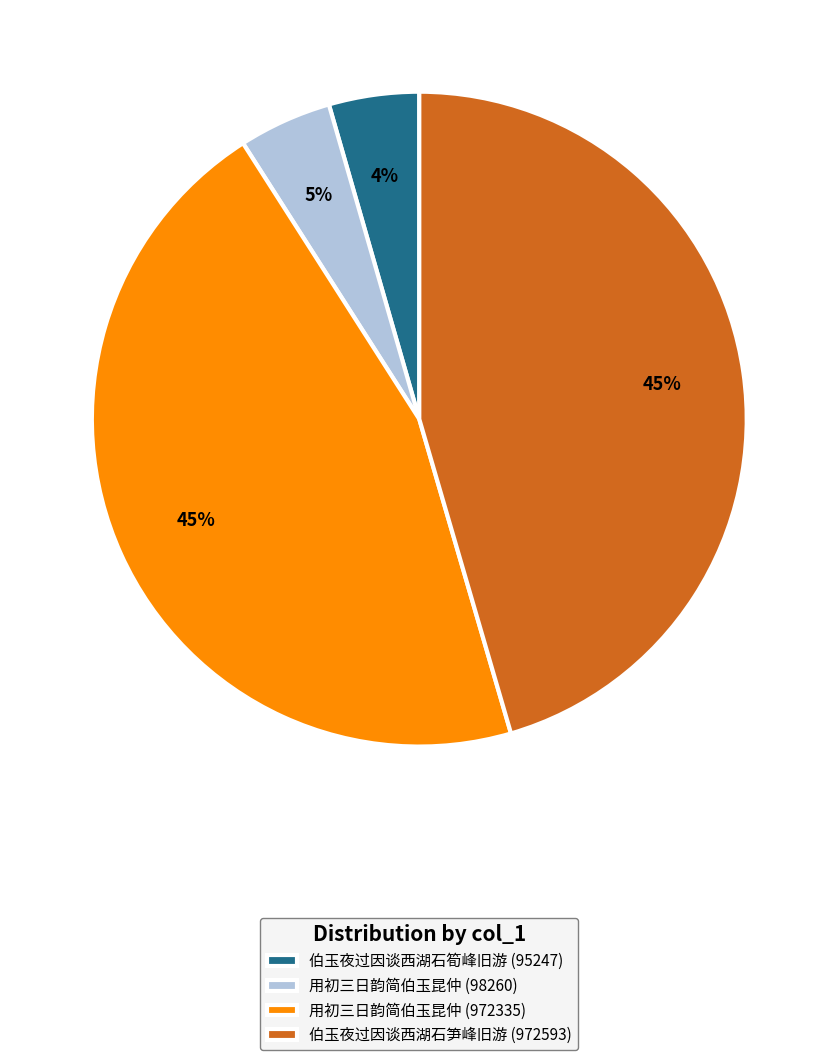

Is there any slice that represents more than half of the pie?

No